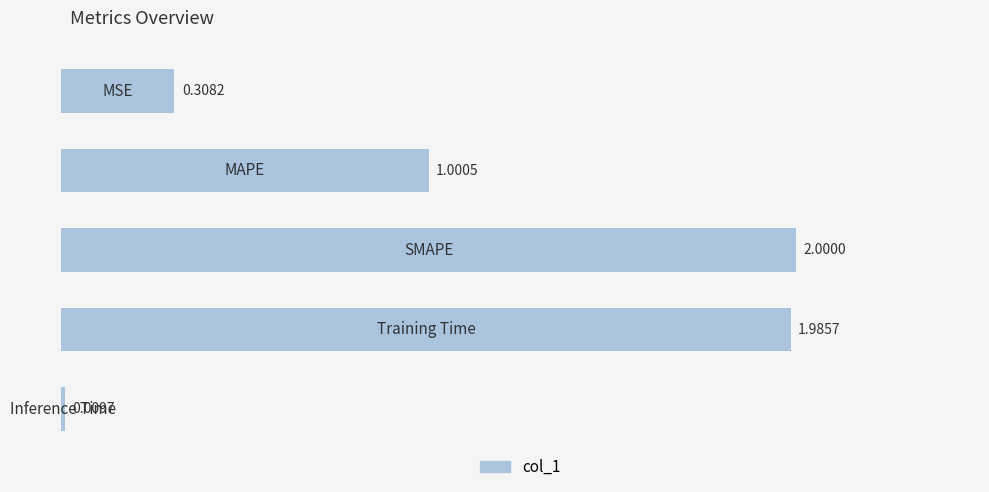

What is the average value?

1.1